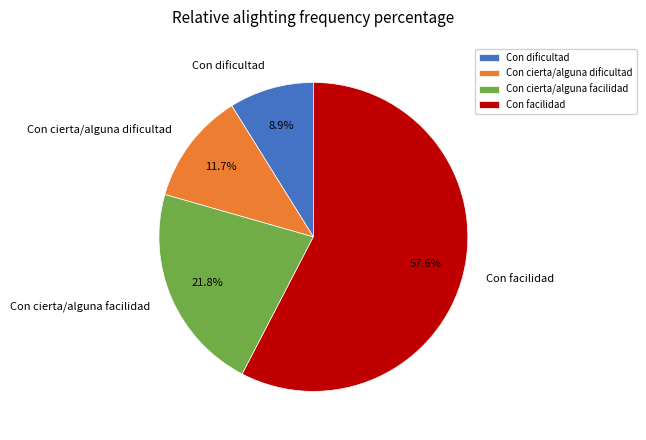

Does Con dificultad represent more than half of the total?

No